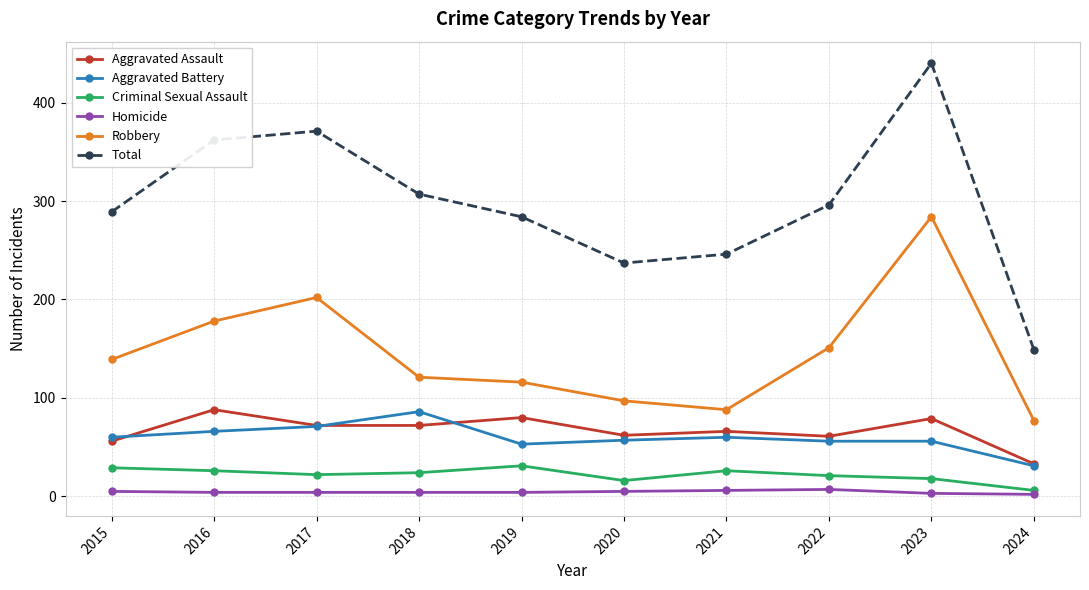

At which label does Aggravated Assault first exceed 72?

2016